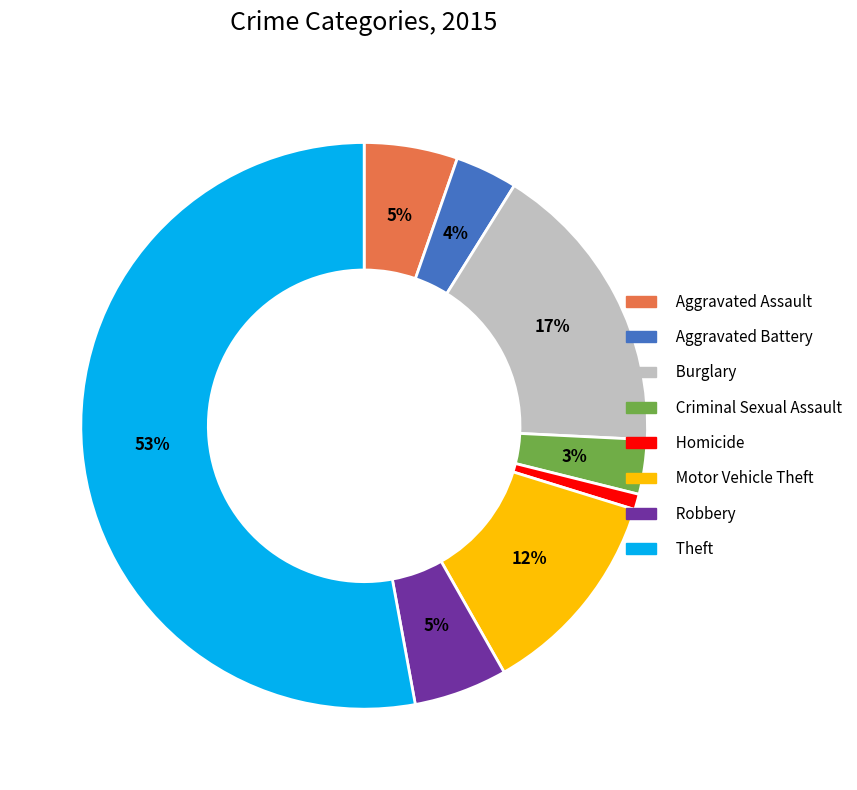

How many slices are in this pie chart?

8